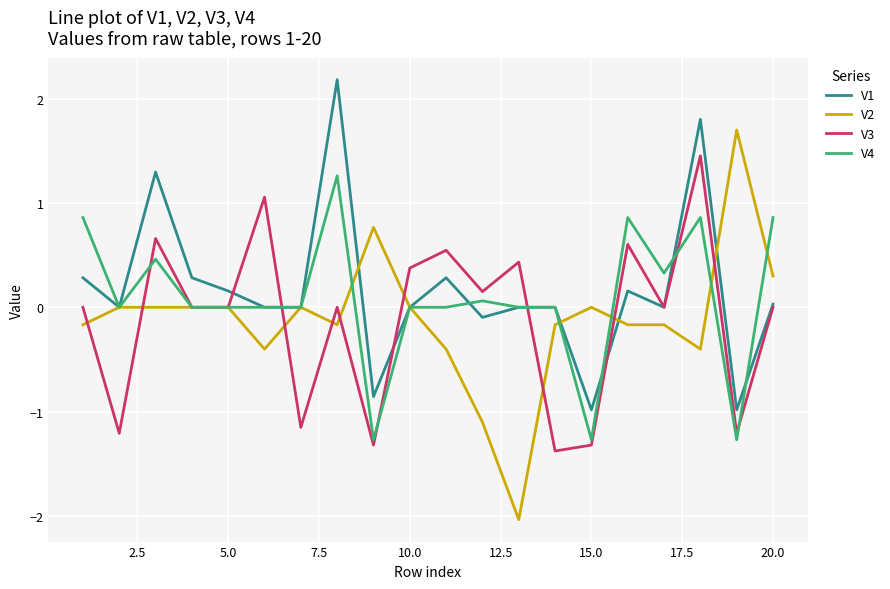

Which series has the largest total across all categories?

V1